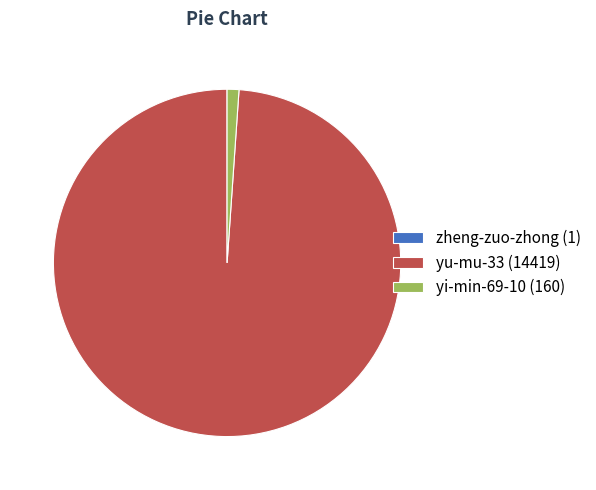

Combined, do yu-mu-33 (14419) and yi-min-69-10 (160) account for over 50%?

Yes